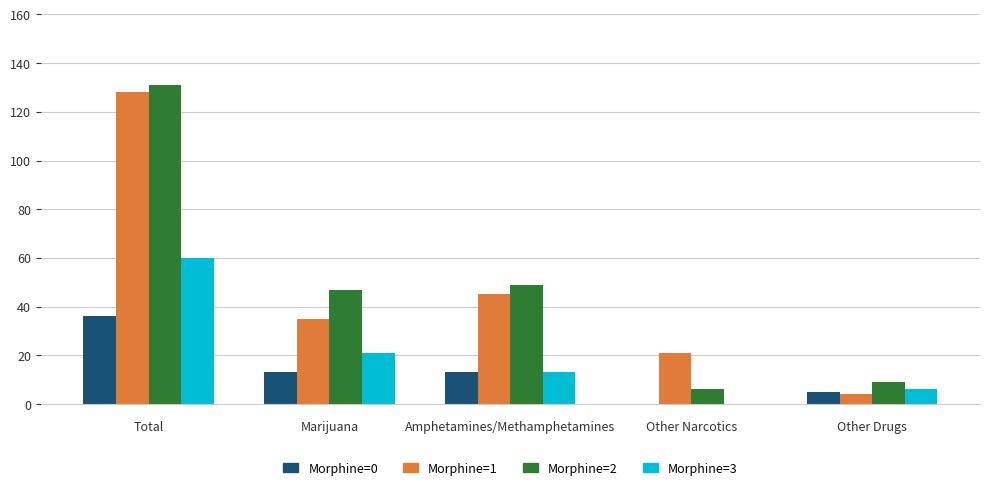

Is the value of Morphine=2 at Other Drugs greater than the value of Morphine=3 at Amphetamines/Methamphetamines?

No